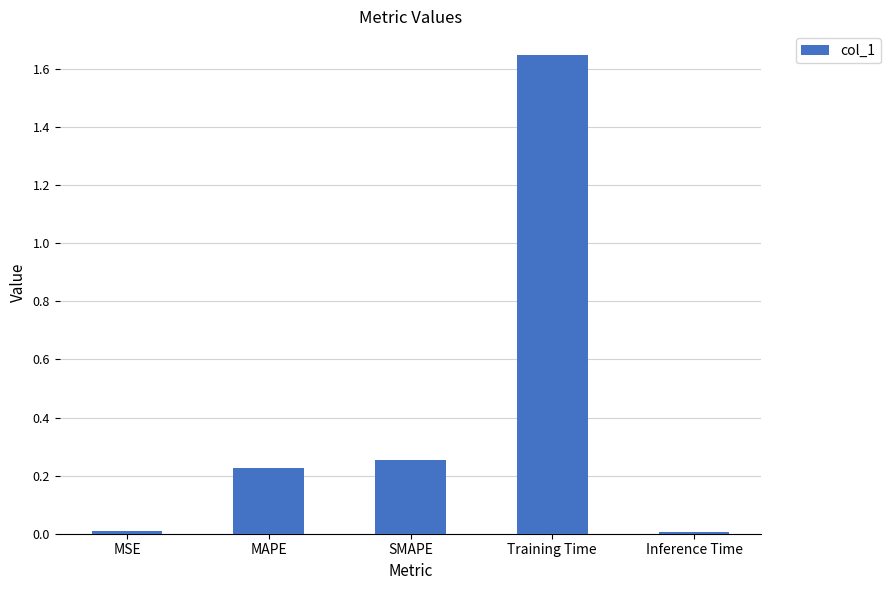

Does the chart contain stacked bars?

No